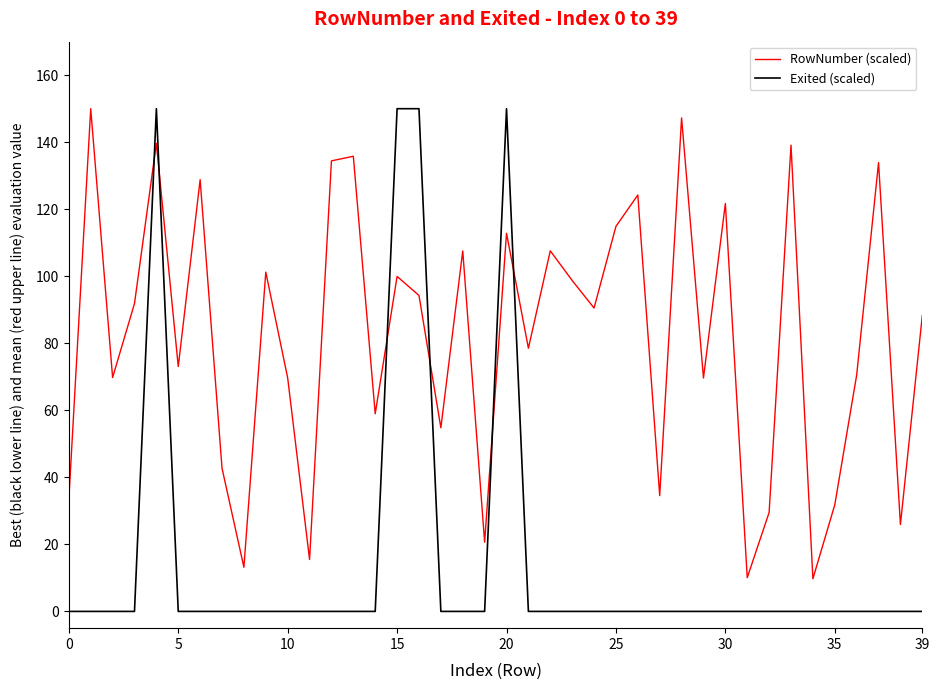

Which series has the widest spread of values?

Exited (scaled)